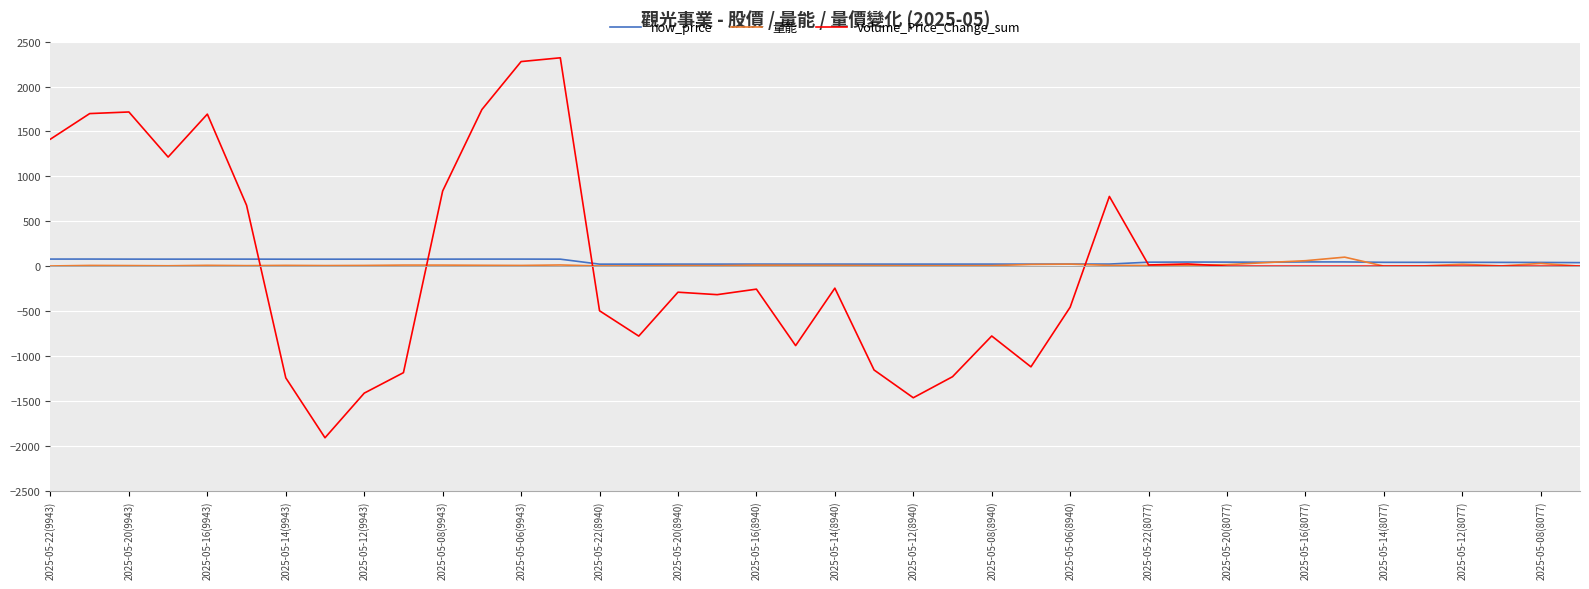

What is the minimum value for Volume_Price_Change_sum?

-1911.2